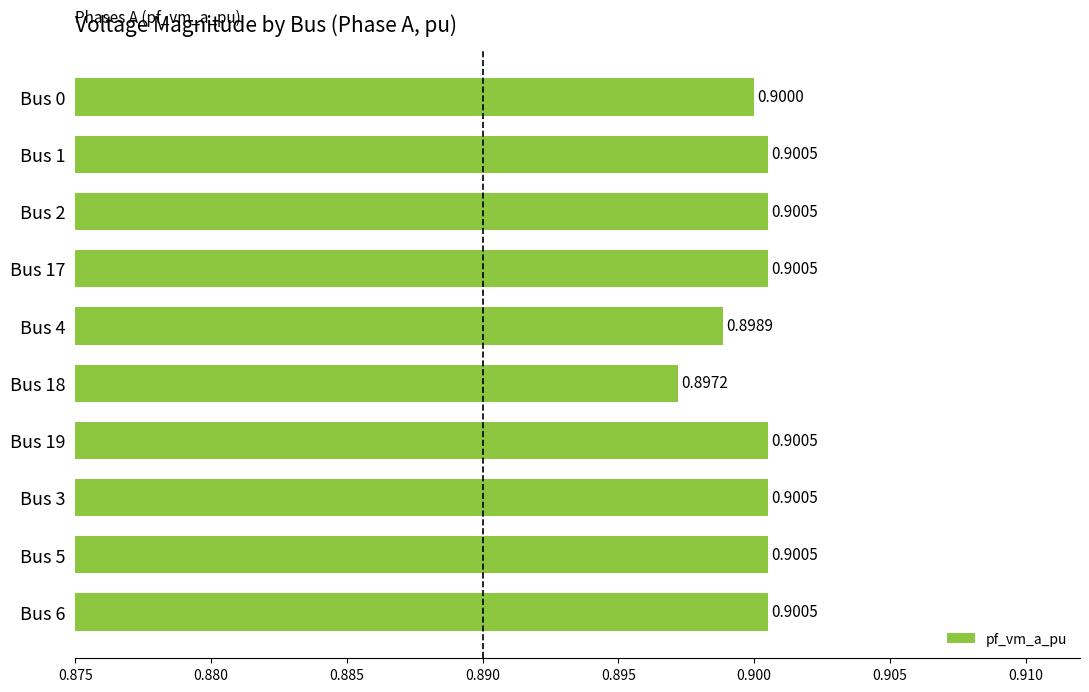

What is the sum of all values?

9.0